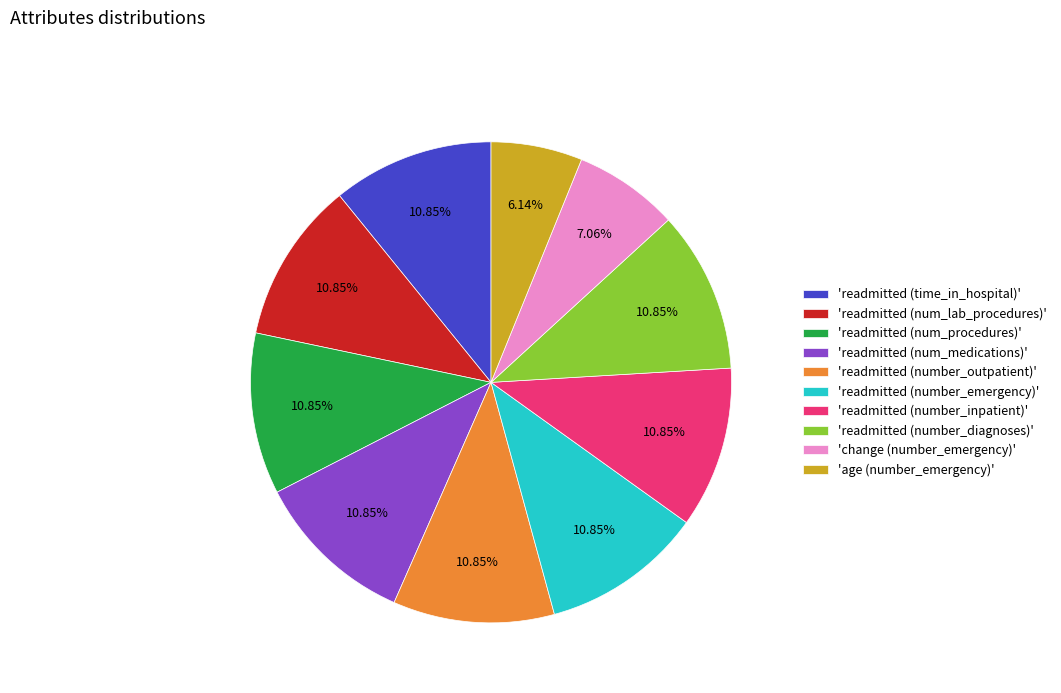

Is 'change (number_emergency)' the majority of the pie?

No